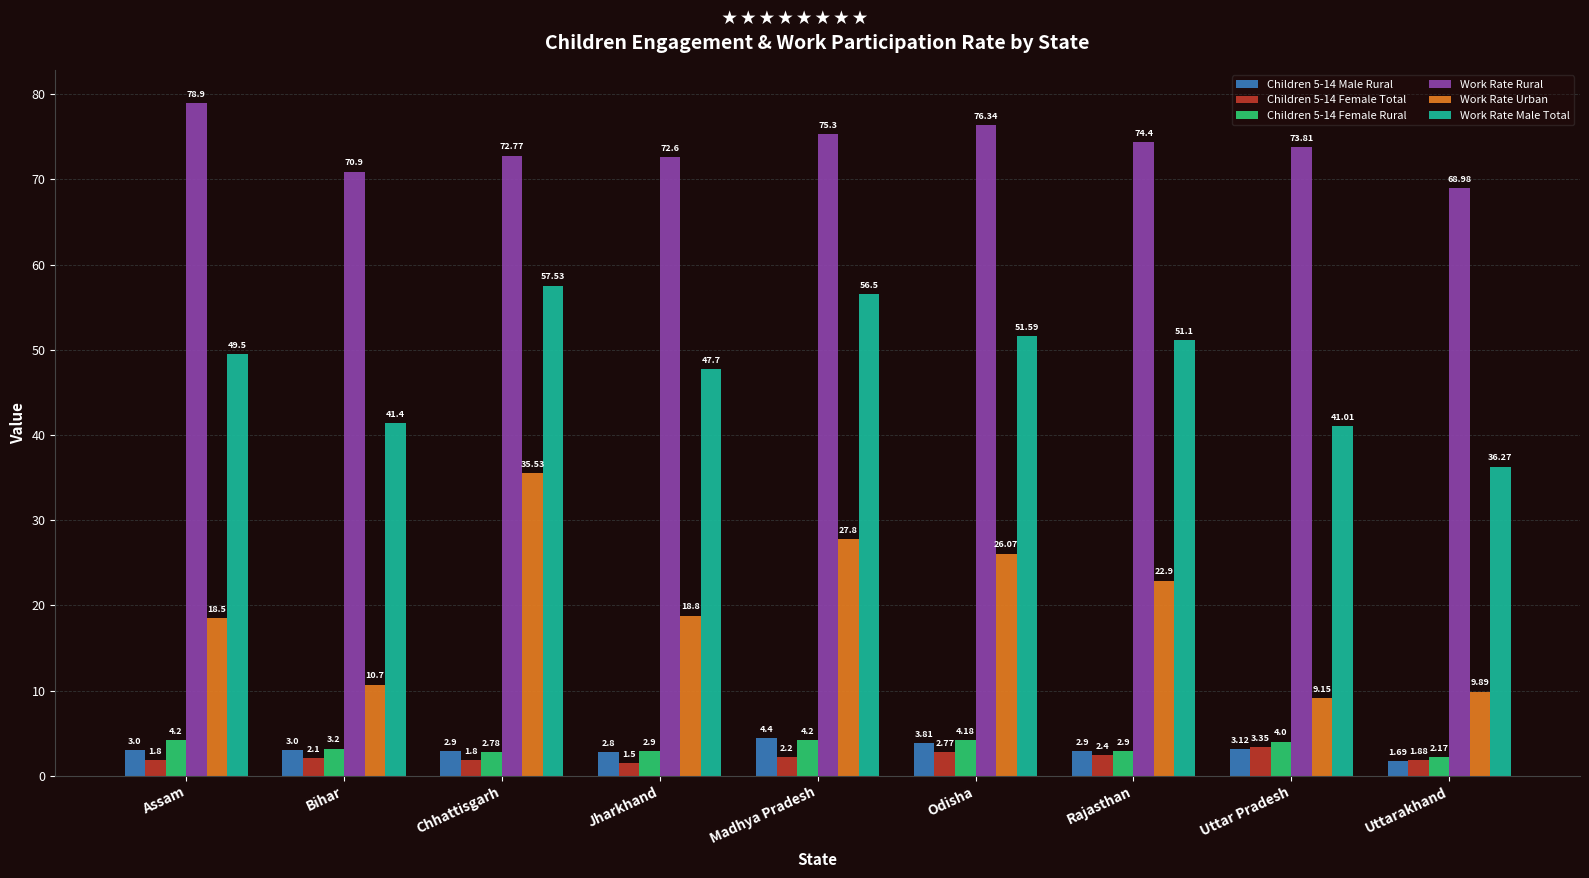

What is the minimum value shown in the chart?

1.5